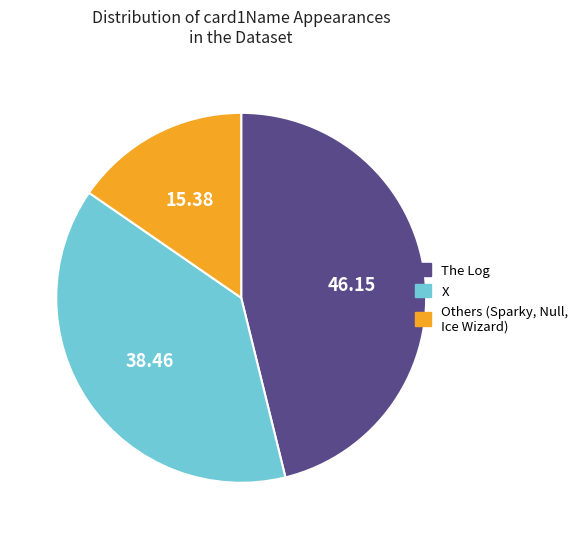

Does any single category account for the majority?

No